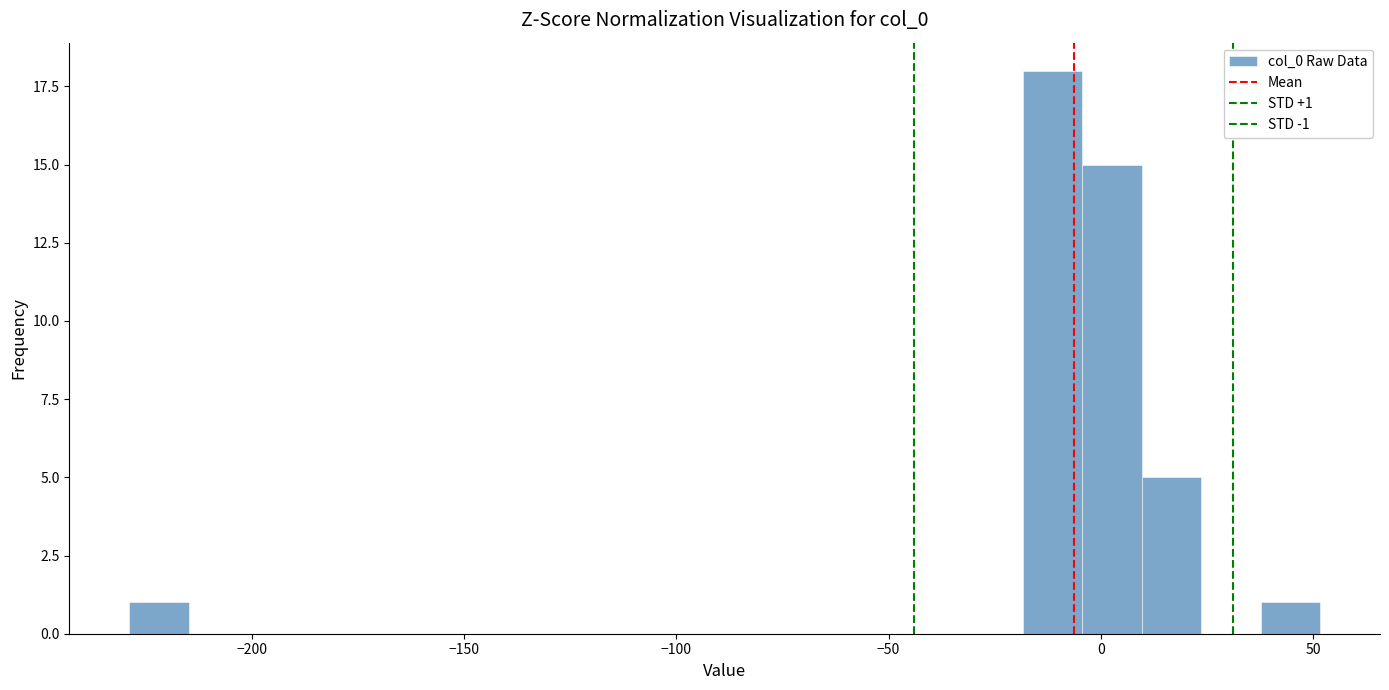

Read against the x-axis, roughly where is the centre of the tallest bar?

-10